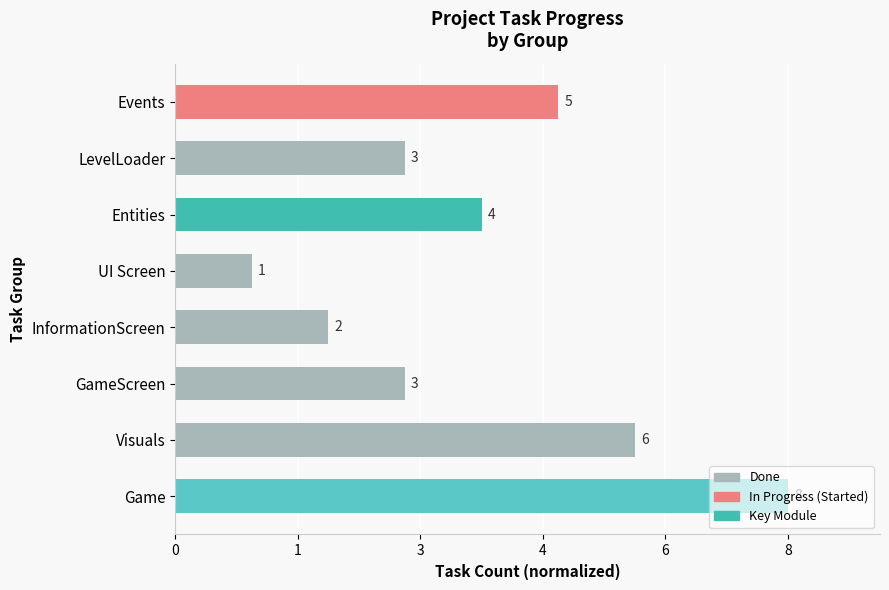

Are the bars horizontal?

Yes